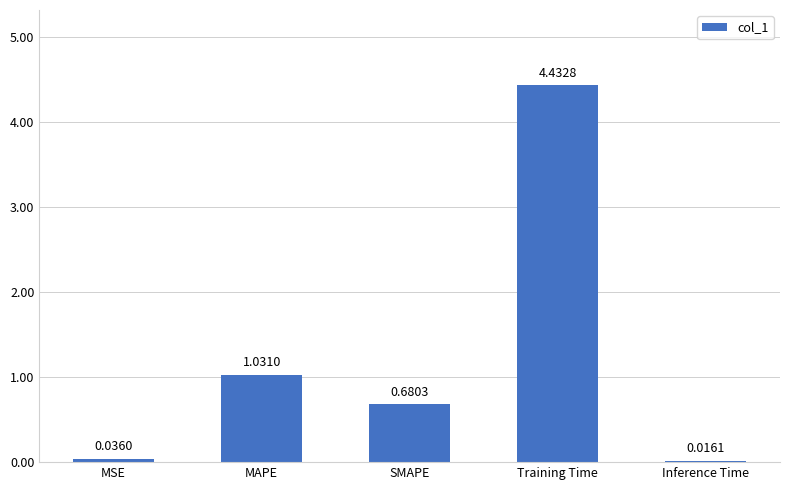

Where is the data nearest to the value 2?

MAPE